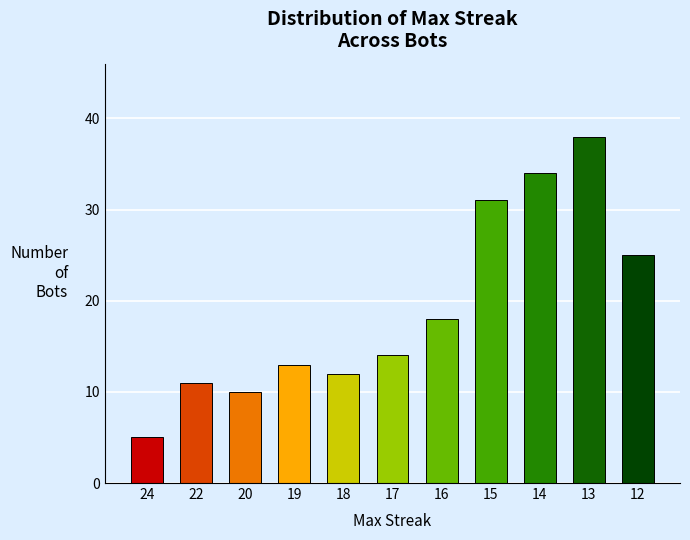

Rank the categories by value from highest to lowest.

13, 14, 15, 12, 16, 17, 19, 18, 22, 20, 24